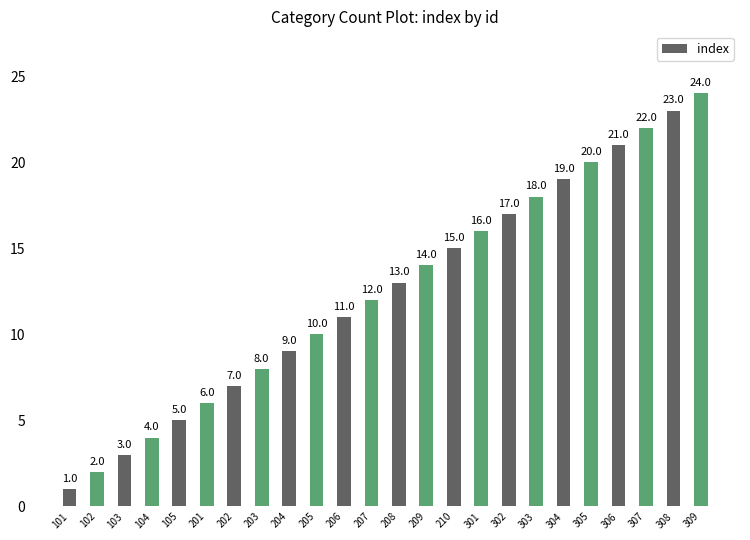

Which has a higher value, 304 or 104?

304